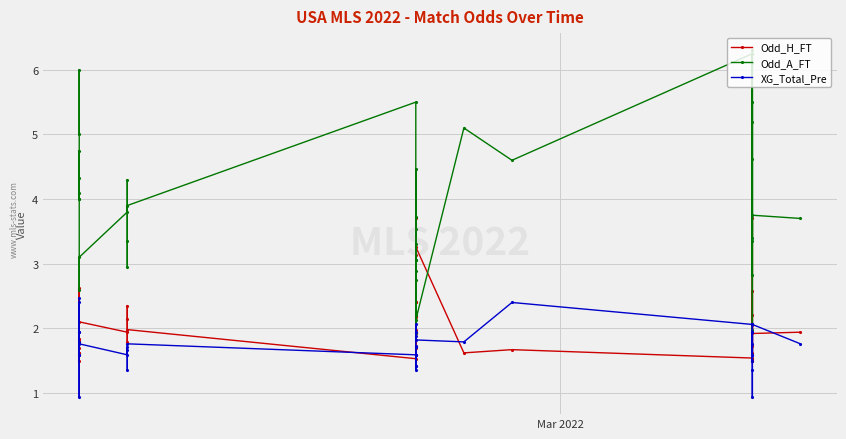

Reading left to right, transcribe all the data shown in this chart.

Odd_H_FT: 1.6	1.5	1.7	1.8	1.6	1.8	1.8	2.6	2.1	1.9	1.8	2.4	2.1	2.0	1.5	2.4	1.7	2.2	2.2	3.1	2.0	2.2	1.9	2.4	3.7	3.3	1.6	1.7	1.5	1.7	3.7	2.2	1.6	2.0	1.5	1.5	1.5	2.6	1.9	1.9
Odd_A_FT: 5.0	6.0	4.3	4.0	4.8	4.0	4.1	2.6	3.1	3.8	4.3	3.0	3.4	3.9	5.5	2.8	4.5	3.0	3.1	2.2	3.5	3.3	3.7	2.9	1.9	2.1	5.1	4.6	6.2	4.6	2.0	3.4	5.5	3.4	5.2	6.1	6.3	2.8	3.8	3.7
XG_Total_Pre: 2.5	1.6	2.4	1.9	0.9	1.8	1.9	1.6	1.8	1.6	1.7	1.7	1.4	1.8	1.6	1.4	1.6	1.7	1.6	1.4	1.4	1.7	2.1	1.9	1.9	1.8	1.8	2.4	2.1	1.6	1.9	1.8	1.4	0.9	1.6	1.6	1.5	1.9	2.1	1.8